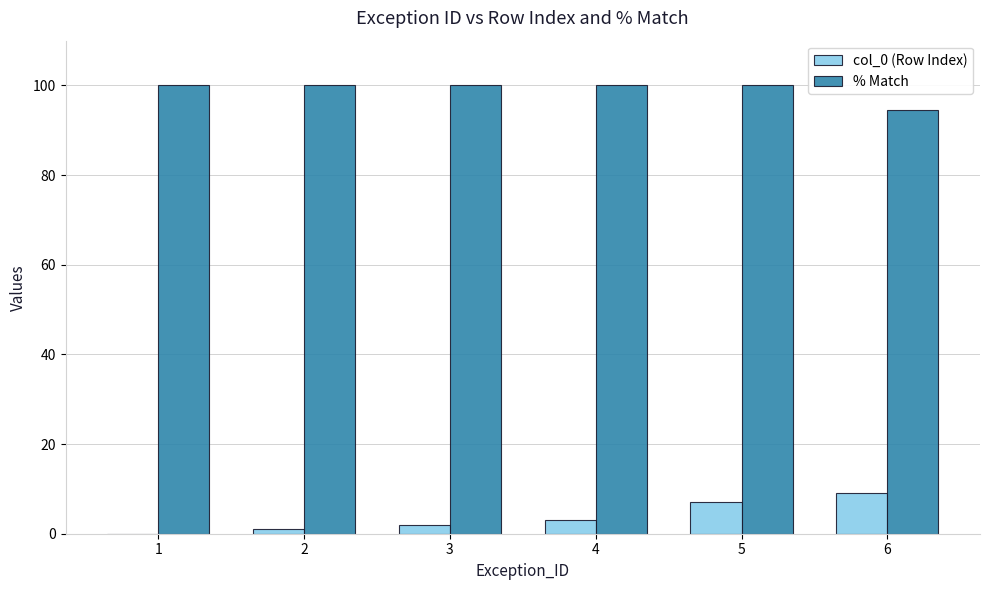

The col_0 (Row Index) series shows 3.0 at 4. True or false?

True